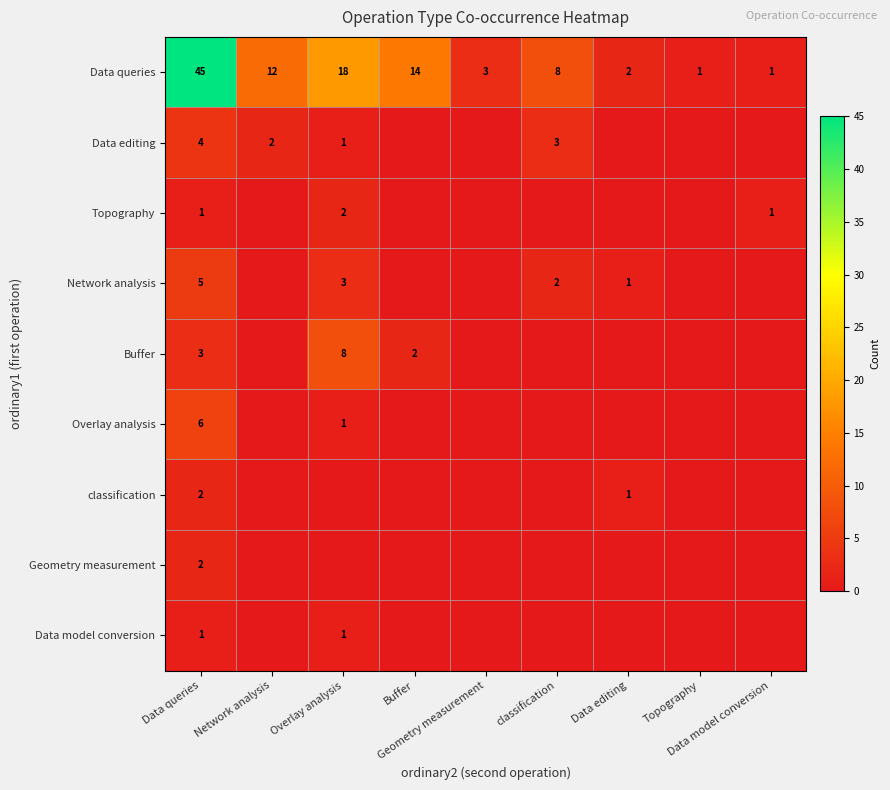

True or false: Topography has a value of -1 at Buffer.

False